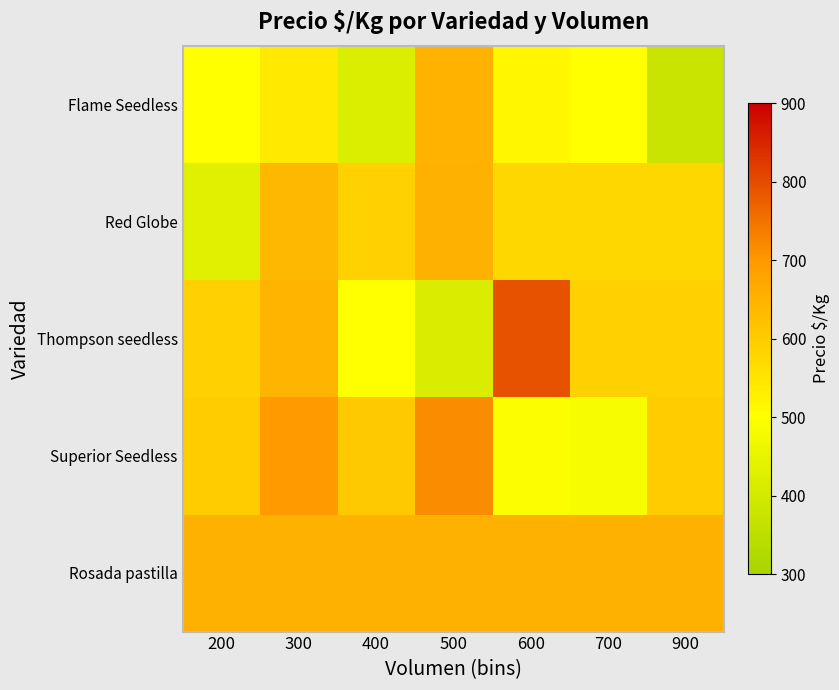

Which label corresponds to the smallest value in the chart?

900